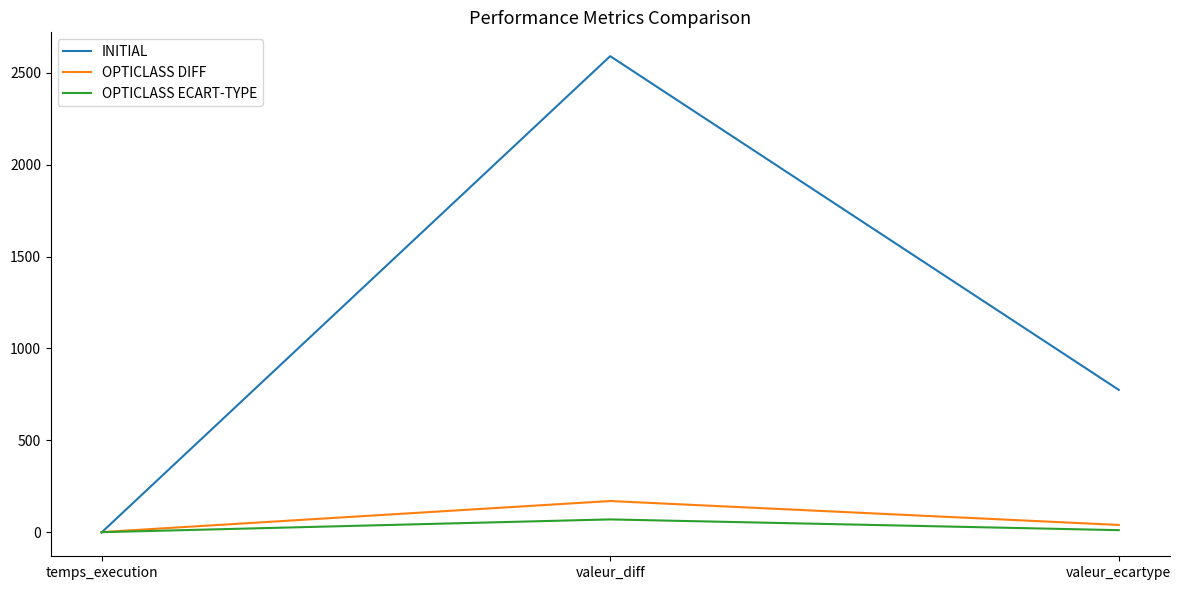

Is the value of INITIAL at valeur_ecartype greater than the value of OPTICLASS ECART-TYPE at valeur_diff?

Yes